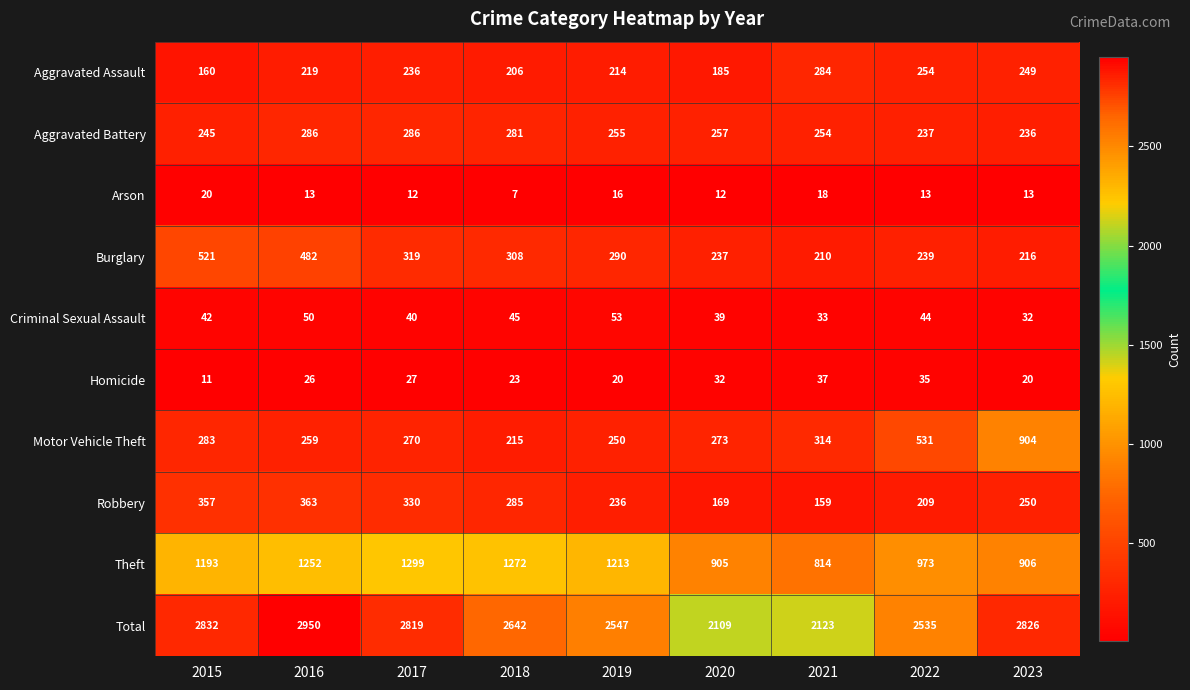

What is the maximum value for Criminal Sexual Assault?

53